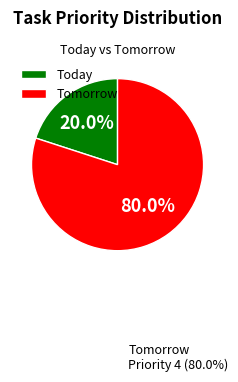

What is the smallest slice in the pie chart?

Today